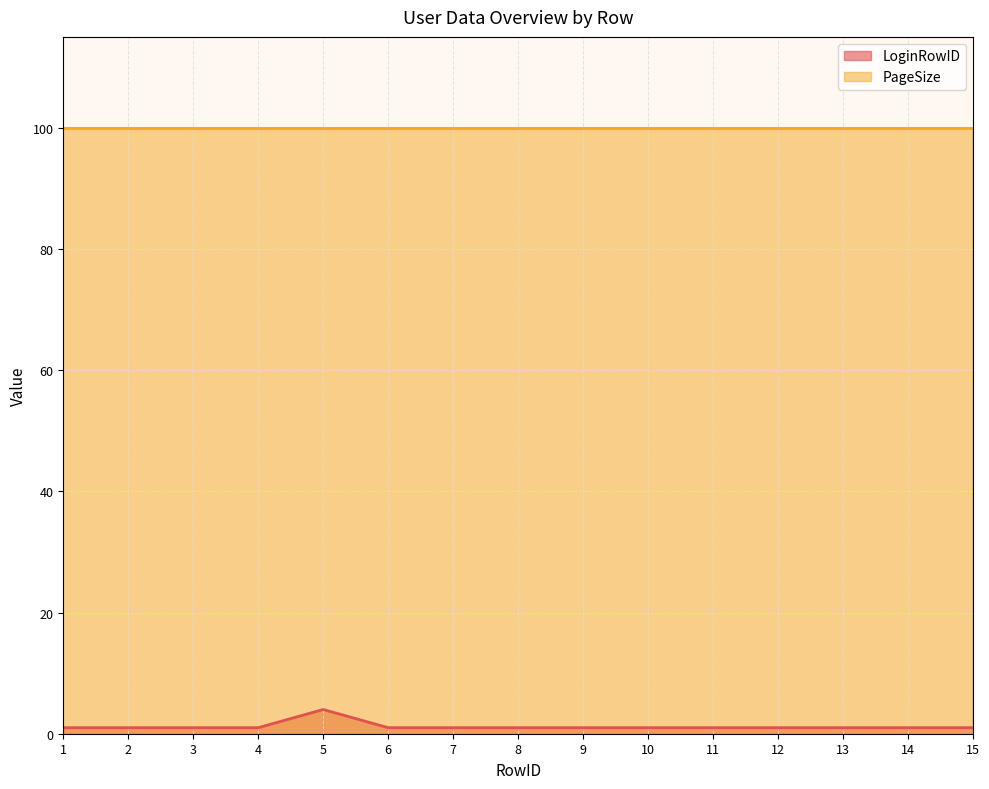

What is the minimum value shown in the chart?

1